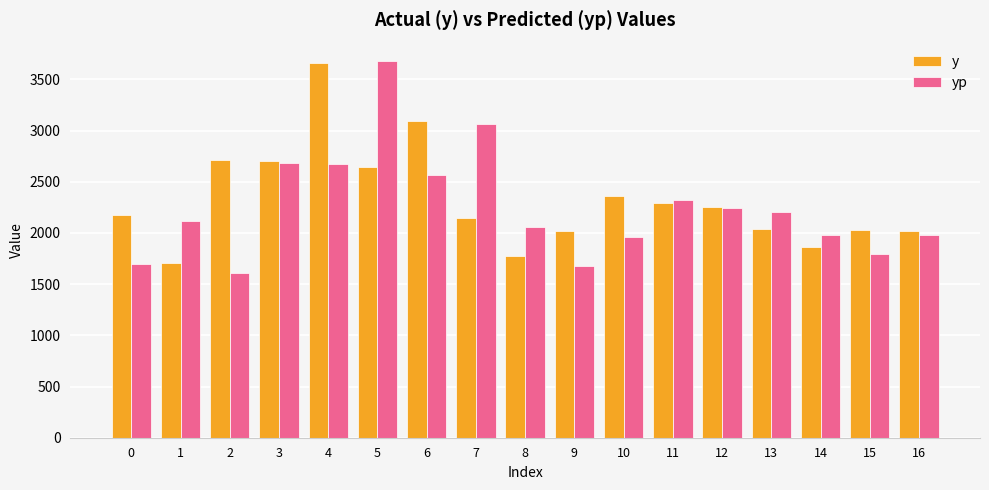

What is the sum of the yp values at 2 and 0?

3311.2